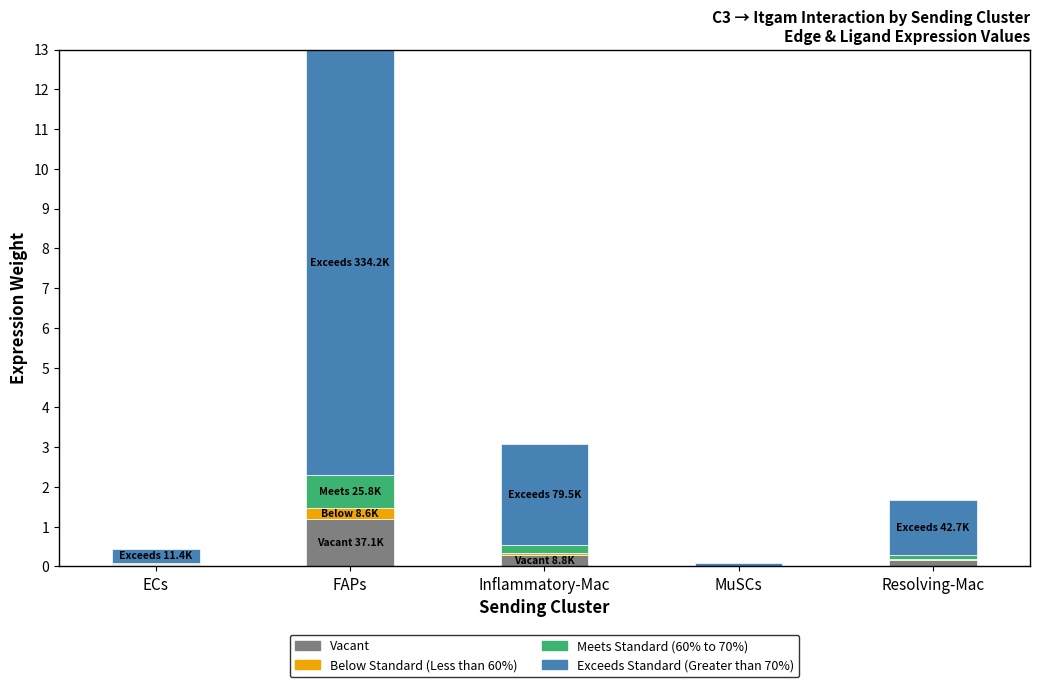

At which category is the sum across all series the highest?

FAPs